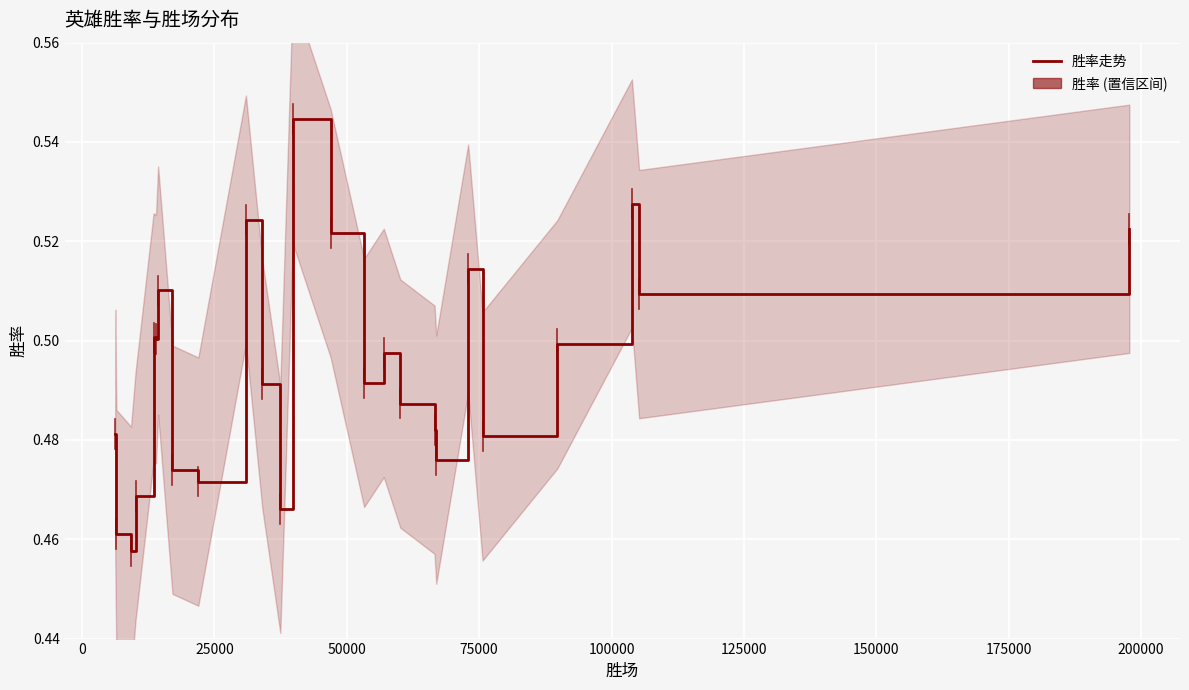

How many categories are shown in the chart?

25